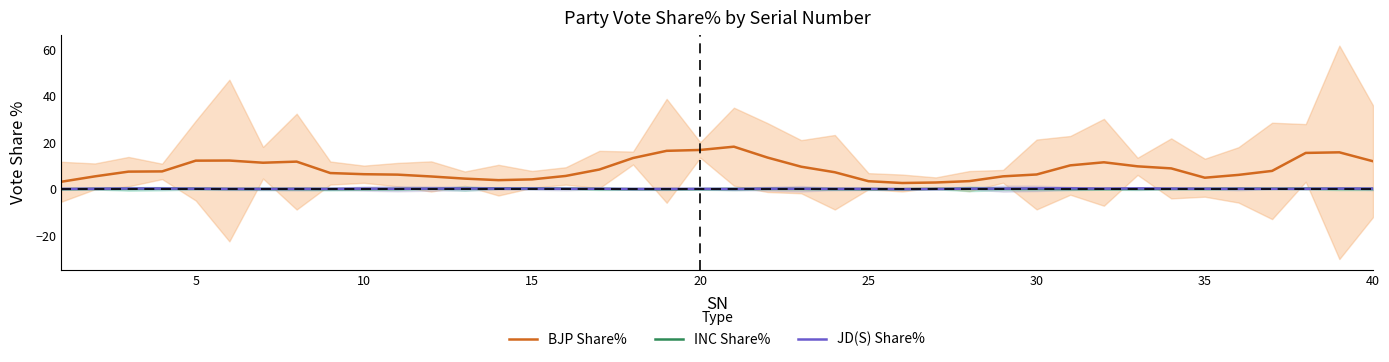

Reading left to right, transcribe all the data shown in this chart.

BJP Share%: 3.2	5.5	7.5	7.6	12.2	12.3	11.3	11.8	6.9	6.4	6.2	5.5	4.5	3.9	4.2	5.7	8.4	13.4	16.5	16.8	18.2	13.6	9.6	7.3	3.4	2.6	2.9	3.5	5.5	6.3	10.2	11.5	9.8	8.9	4.9	6.1	7.8	15.6	15.8	12.0
INC Share%: 0.0	0.1	0.1	0.2	0.2	0.1	0.1	0.1	0.1	0.1	0.1	0.2	0.3	0.3	0.3	0.2	0.1	0.0	0.0	0.1	0.1	0.1	0.1	0.1	0.0	0.0	0.1	0.1	0.1	0.1	0.1	0.1	0.1	0.1	0.1	0.2	0.2	0.2	0.1	0.1
JD(S) Share%: 0.1	0.2	0.3	0.3	0.2	0.1	0.1	0.1	0.1	0.2	0.2	0.3	0.3	0.3	0.3	0.2	0.2	0.1	0.1	0.1	0.1	0.2	0.2	0.1	0.1	0.0	0.1	0.2	0.2	0.3	0.4	0.3	0.3	0.3	0.2	0.2	0.2	0.2	0.3	0.2